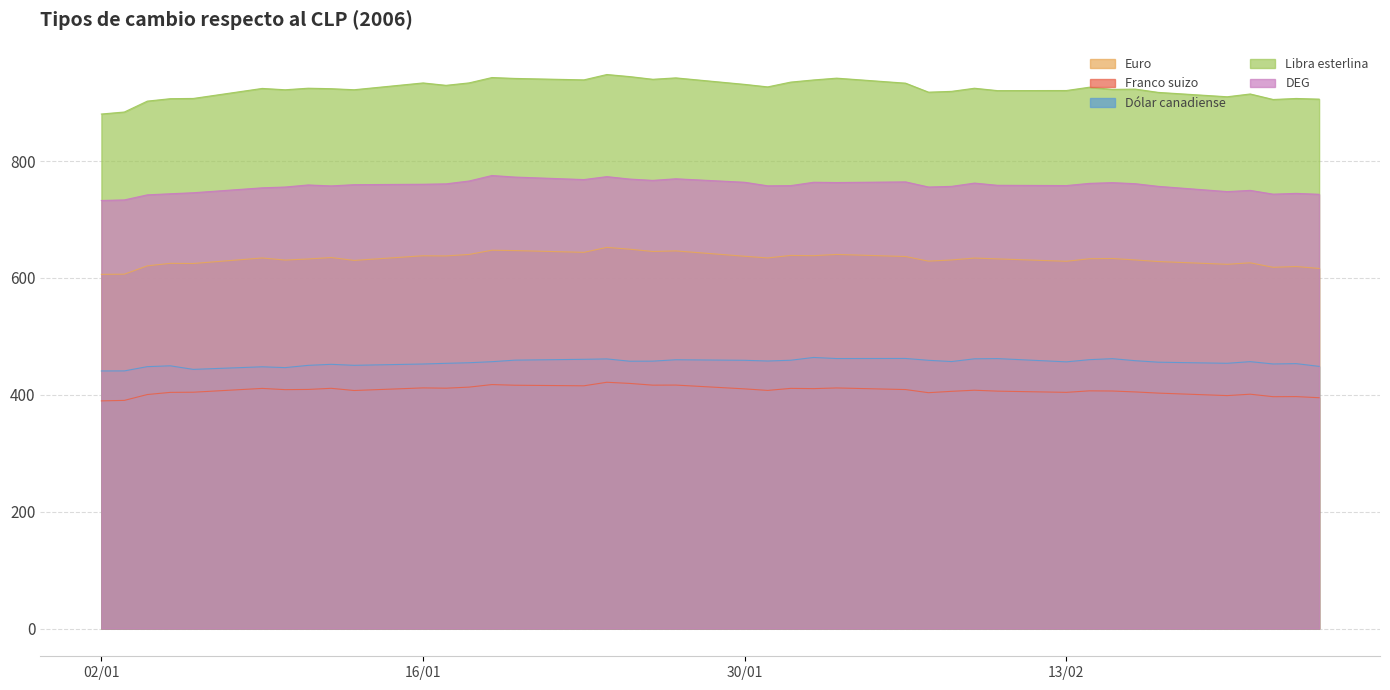

What is the maximum value shown in the chart?

948.0